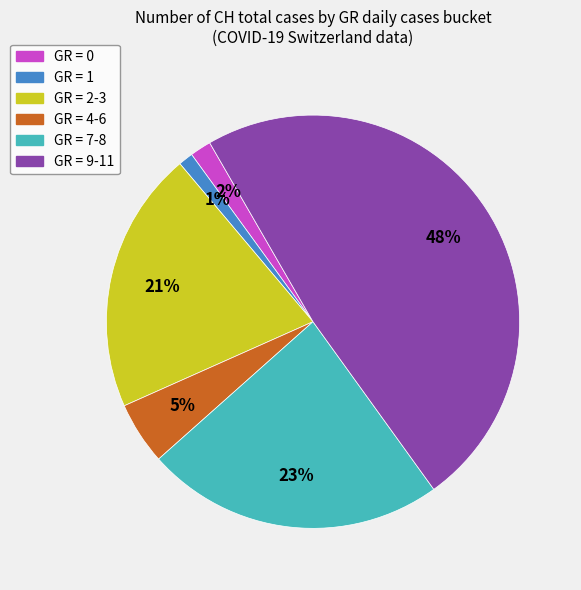

Is there a majority slice in this chart?

No